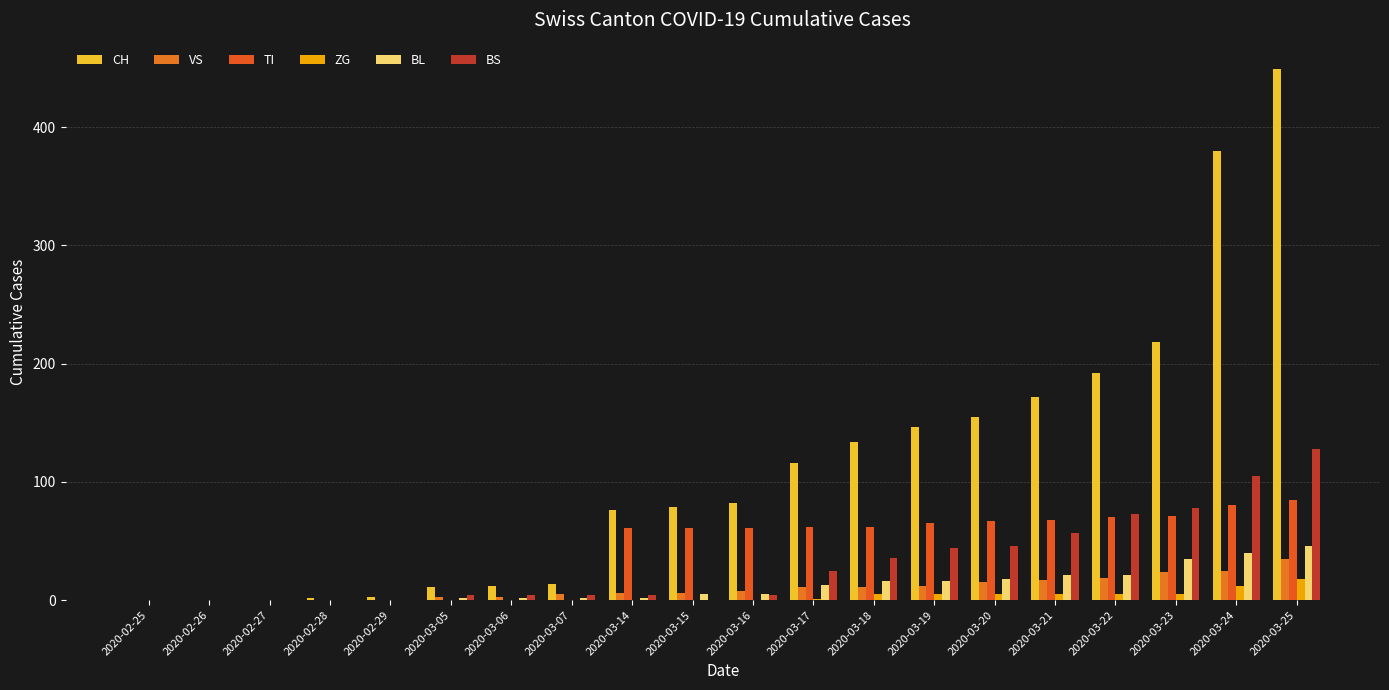

Reading left to right, list all the values displayed in this chart.

CH: 0	0	0	2	3	11	12	14	76	79	82	116	134	146	155	172	192	218	380	449
VS: 0	0	0	0	0	3	3	5	6	6	8	11	11	12	15	17	19	24	25	35
TI: 0	0	0	0	0	0	0	0	61	61	61	62	62	65	67	68	70	71	80	85
ZG: 0	0	0	0	0	0	0	0	0	0	0	1	5	5	5	5	5	5	12	18
BL: 0	0	0	0	0	2	2	2	2	5	5	13	16	16	18	21	21	35	40	46
BS: 0	0	0	0	0	4	4	4	4	0	4	25	36	44	46	57	73	78	105	128